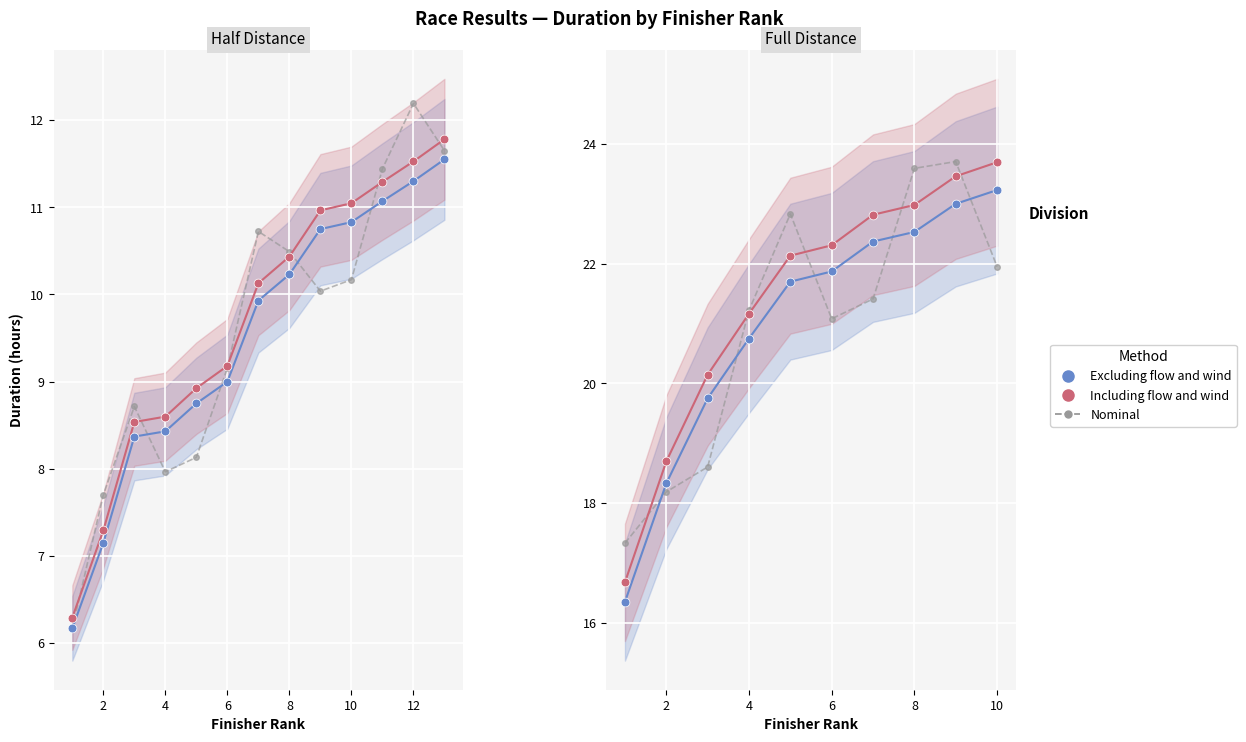

Which series has the largest total across all categories?

Including flow and wind